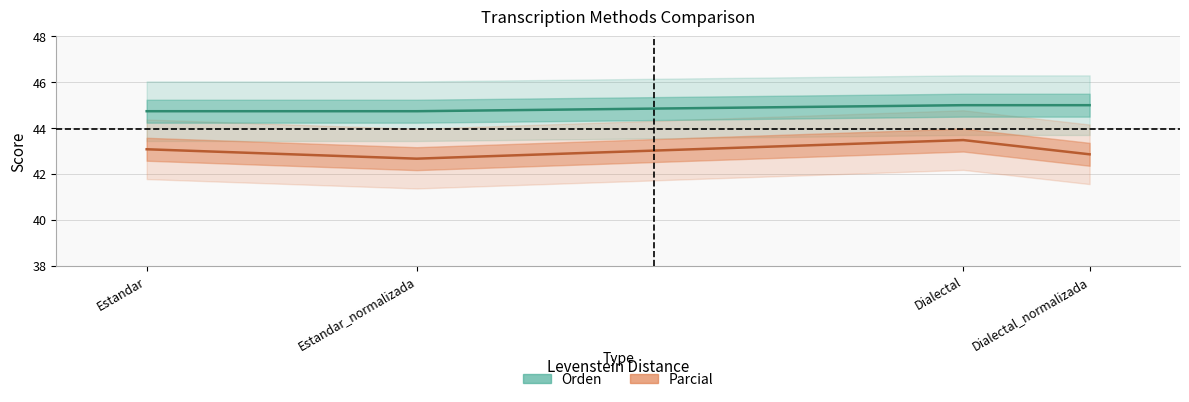

Between Dialectal and Estandar_normalizada, which is larger?

Dialectal